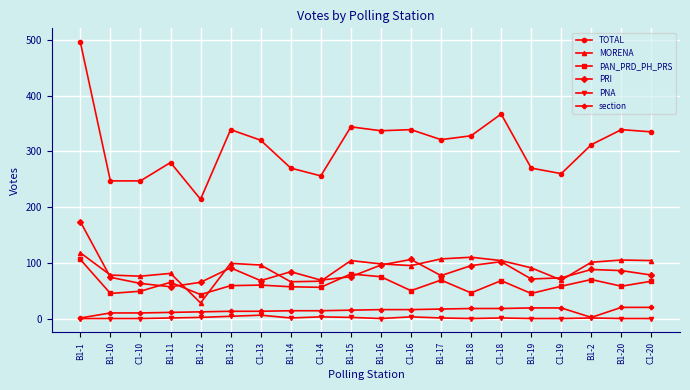

True or false: TOTAL has more than 1 interior local peaks.

True